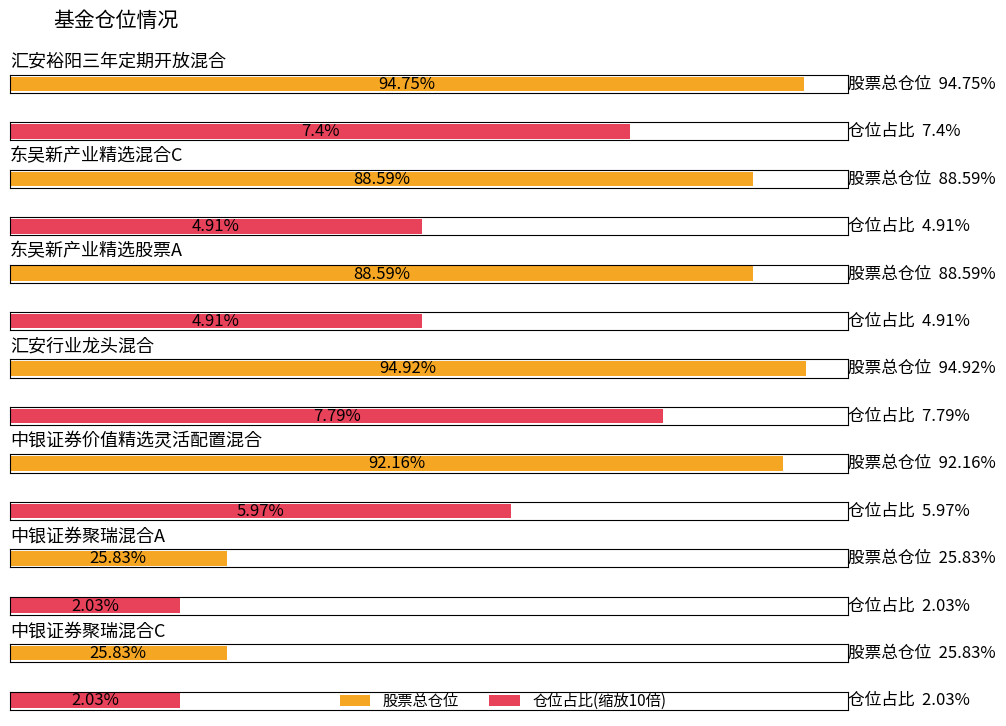

List the series in order of their peak value, highest first.

股票总仓位, 仓位占比